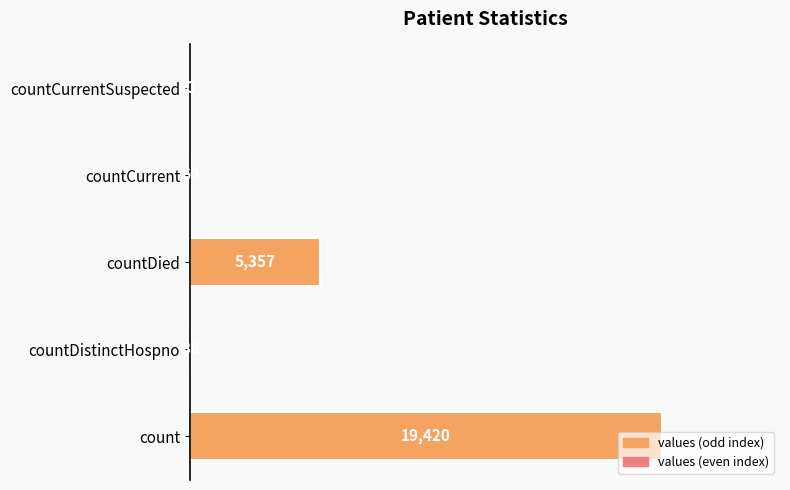

Approximately how many times larger is the value at countDied compared to countCurrent?

89.3